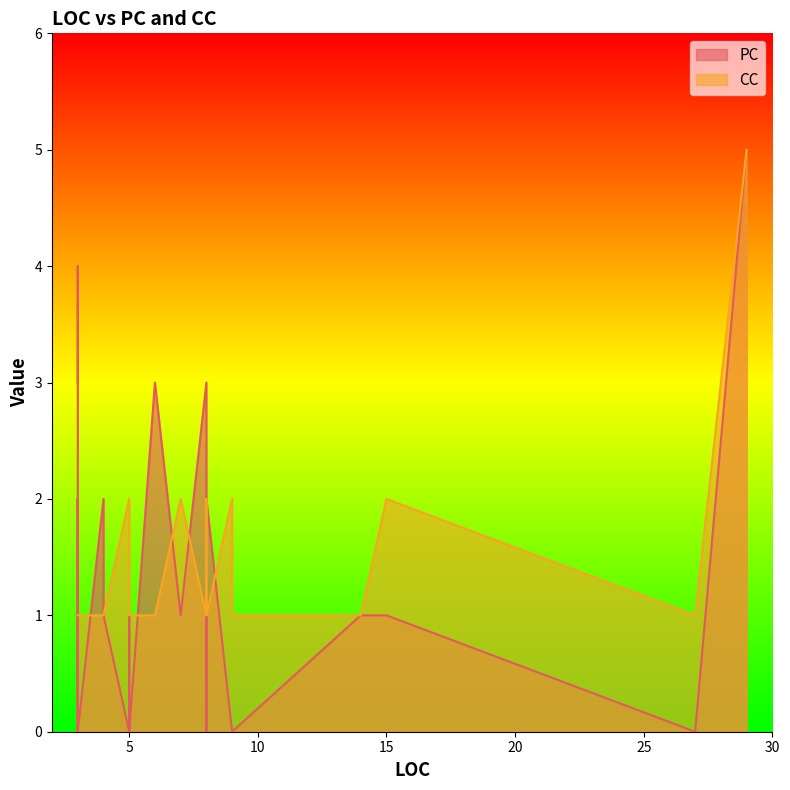

Which series has the largest range (max minus min)?

PC